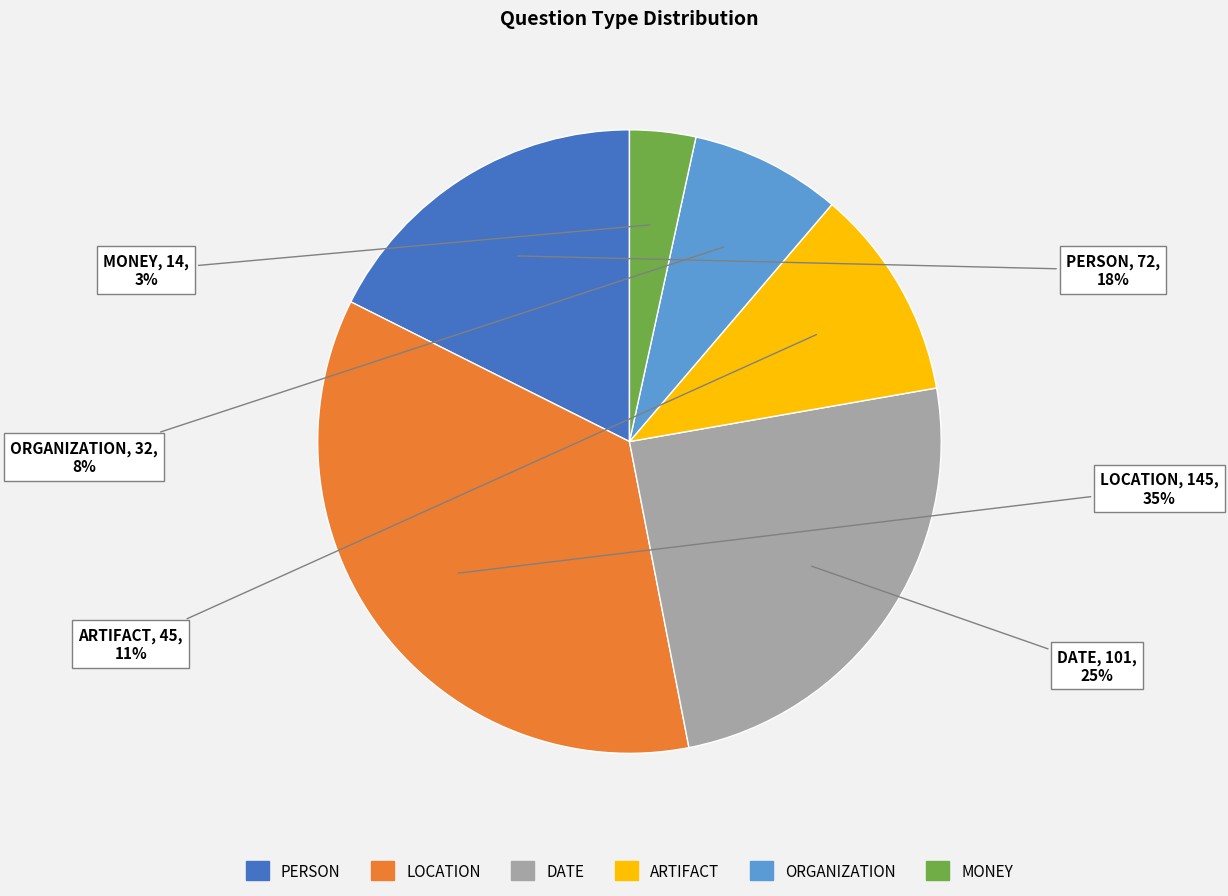

To the nearest percent, what percentage of the pie is PERSON?

18%